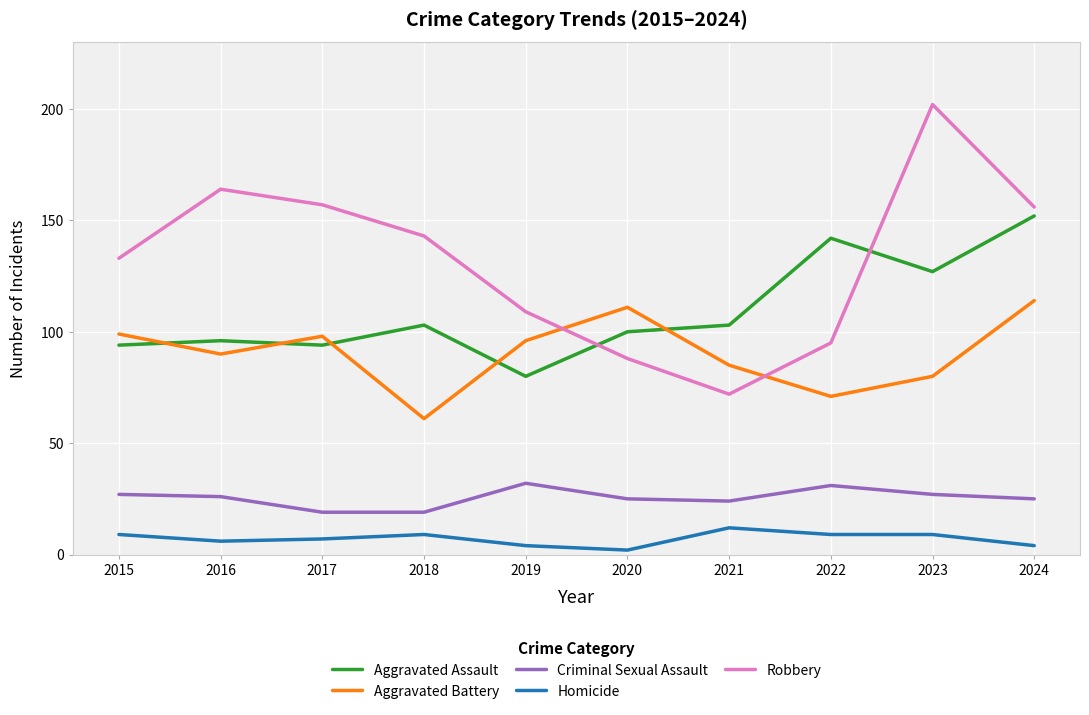

True or false: Criminal Sexual Assault and Aggravated Battery cross at least once.

False